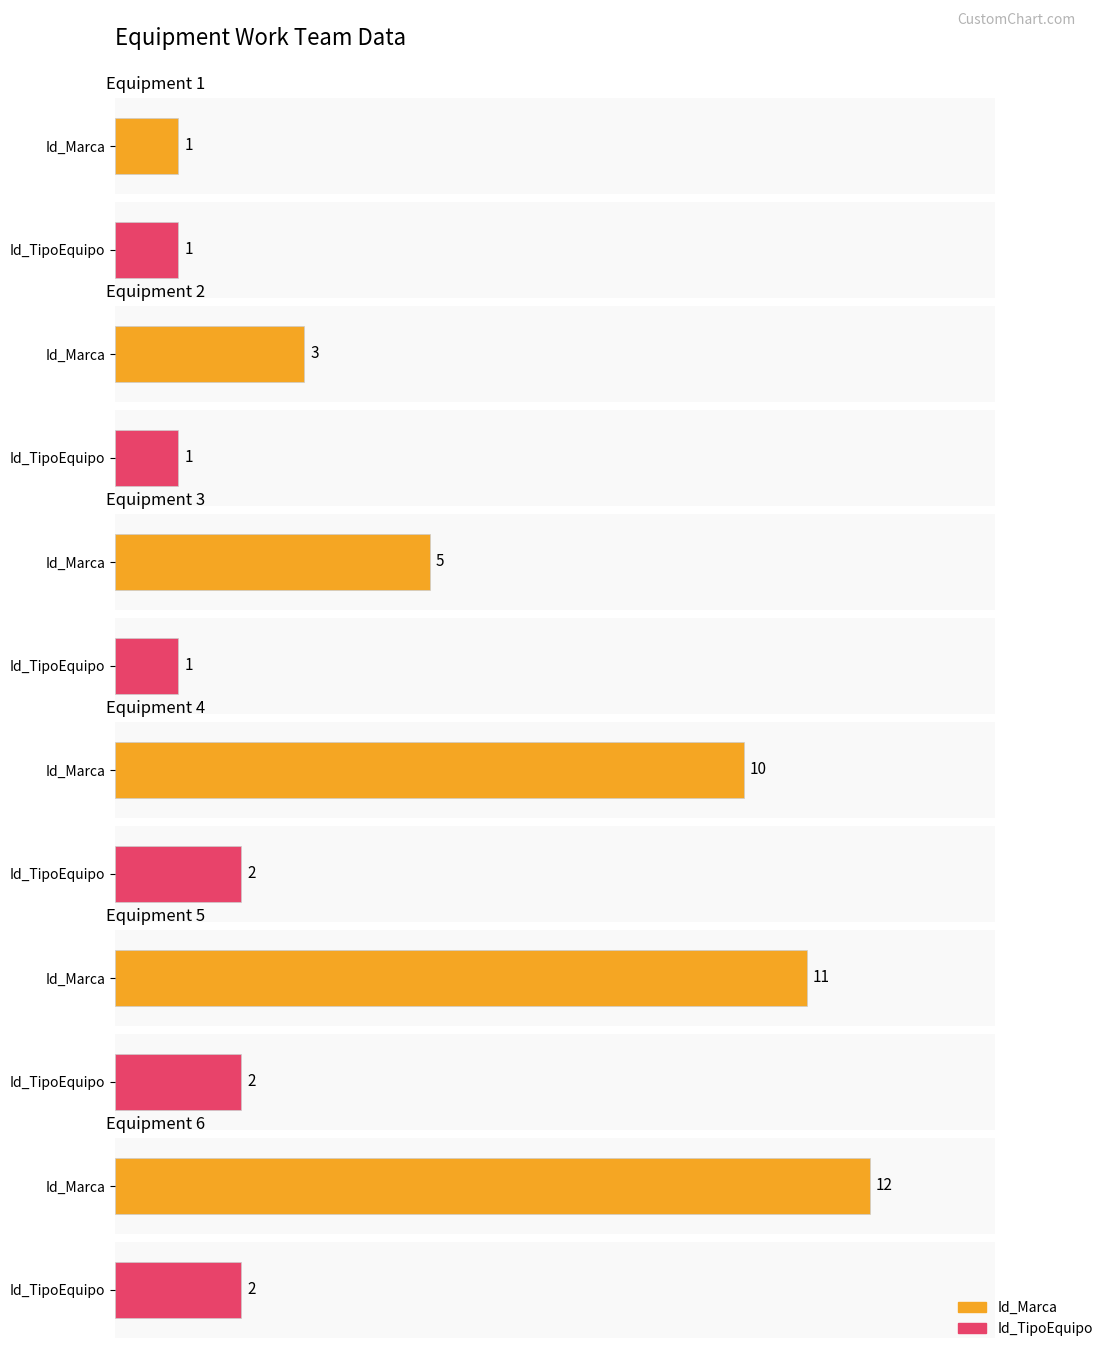

What is the average value of the Id_TipoEquipo series?

2